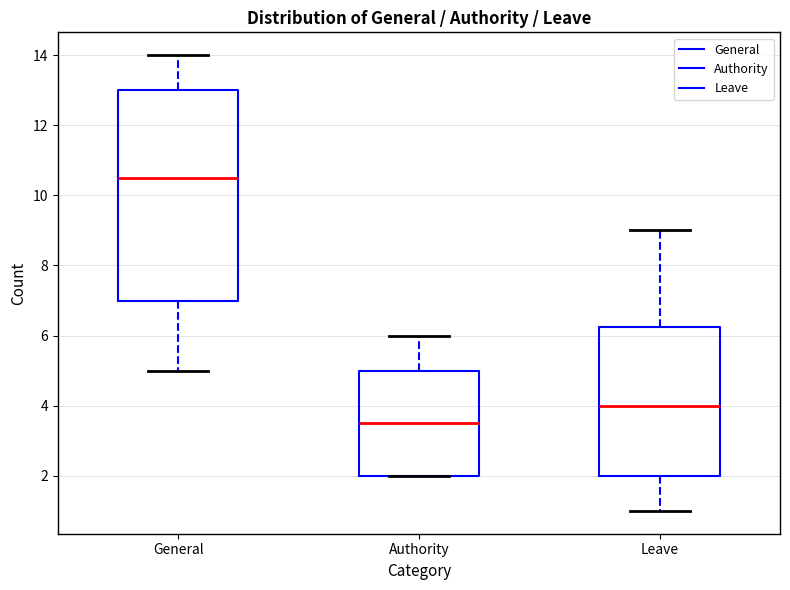

Where is the lower edge of the box for General on the y-axis? The values are not printed on the chart, so give them approximately, as read against the axis.

7.0